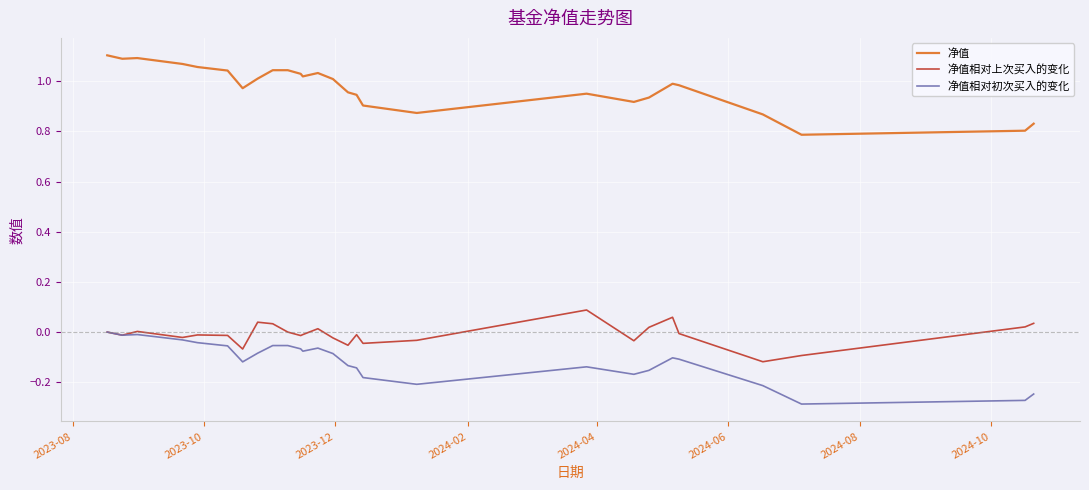

True or false: 净值相对初次买入的变化 and 净值 intersect in this chart.

False